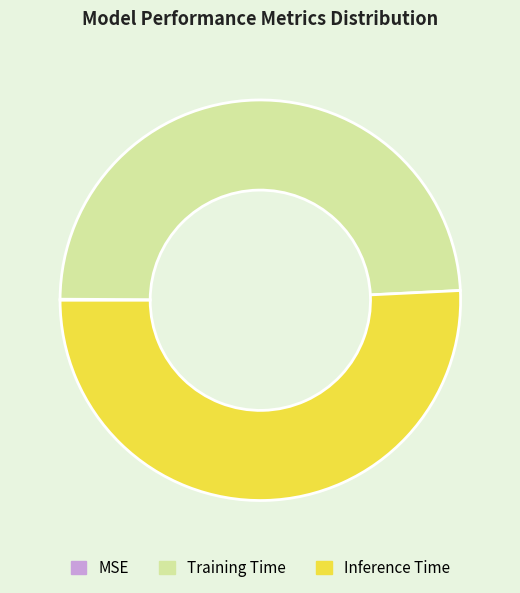

Do Training Time and Inference Time together represent more than half of the pie?

Yes